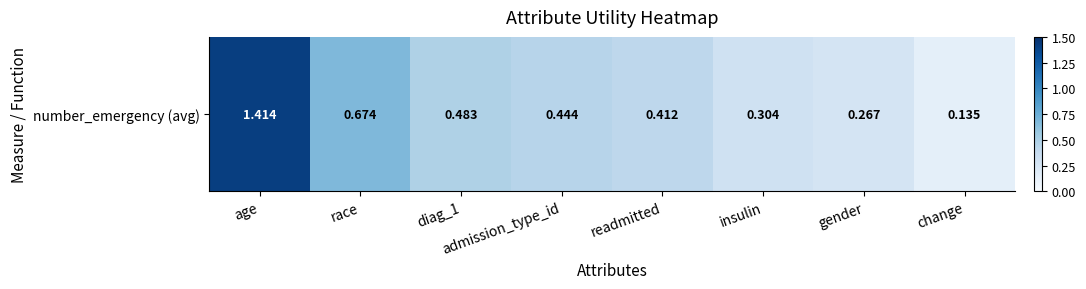

Reading left to right, what are all the values shown in this chart?

age=1.4	race=0.7	diag_1=0.5	admission_type_id=0.4	readmitted=0.4	insulin=0.3	gender=0.3	change=0.1